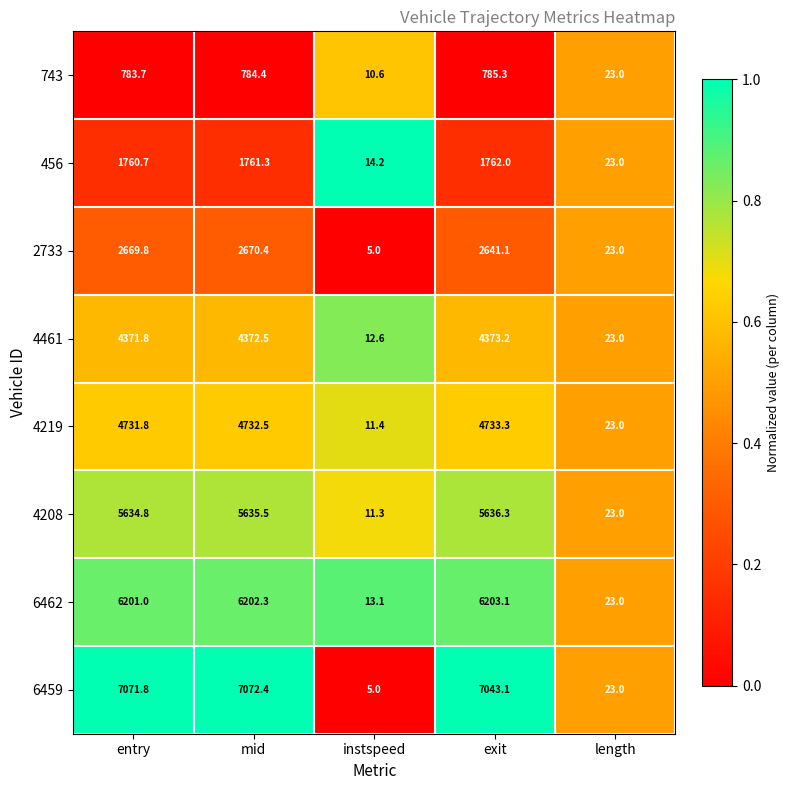

At which label does 4208 first exceed 5634?

entry